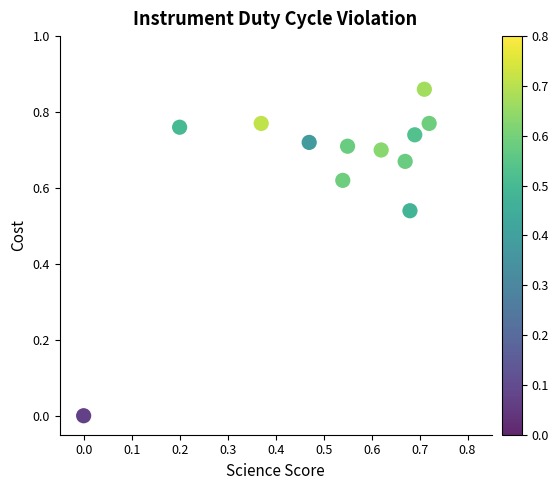

Count the number of points in this scatter plot.

12